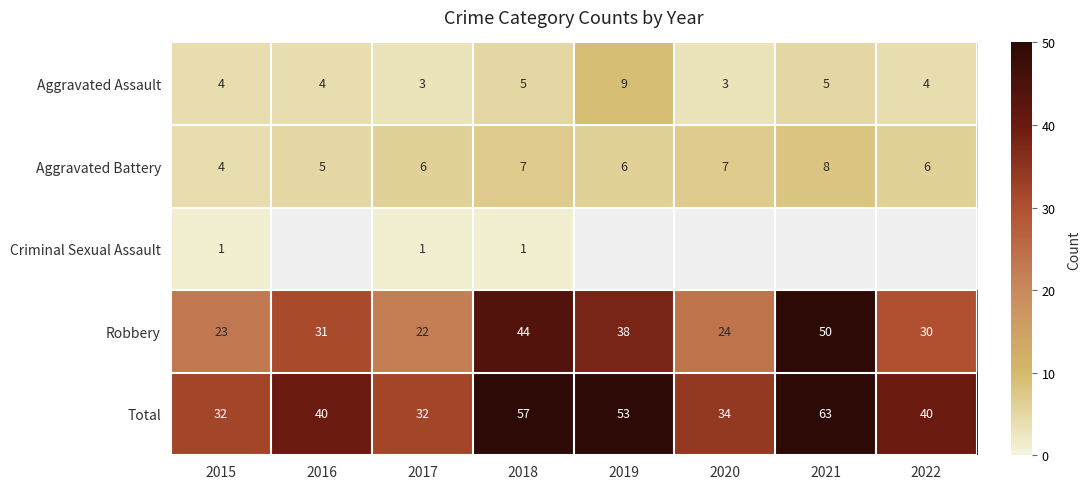

At 2018, list the series in order from largest to smallest.

Total, Robbery, Aggravated Battery, Aggravated Assault, Criminal Sexual Assault